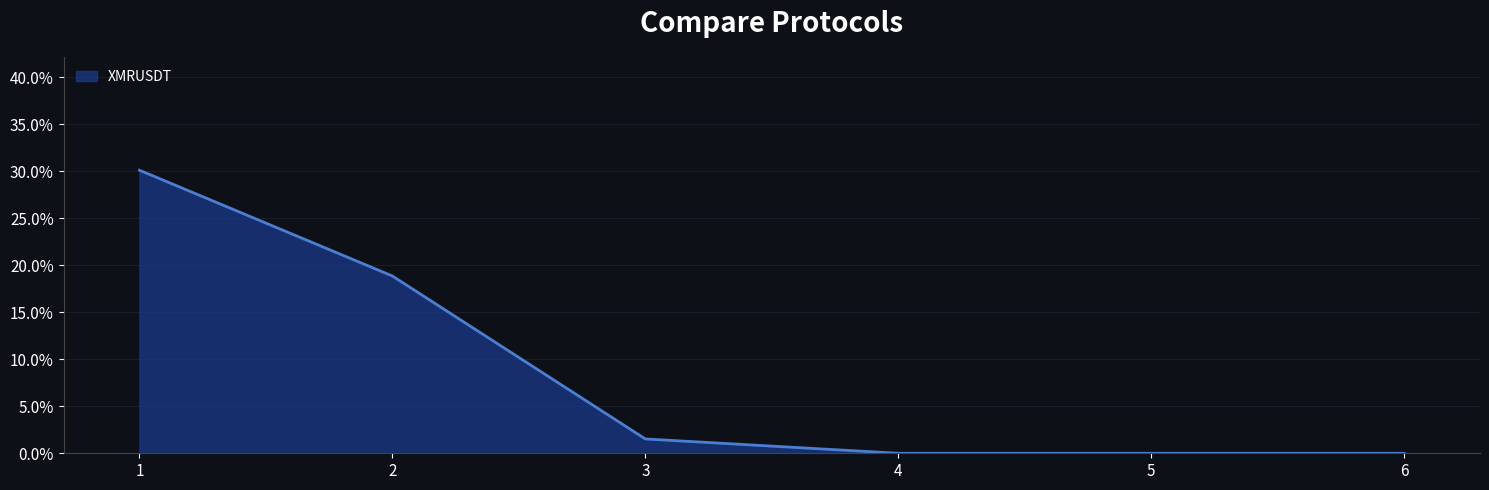

How many values are below 1?

3